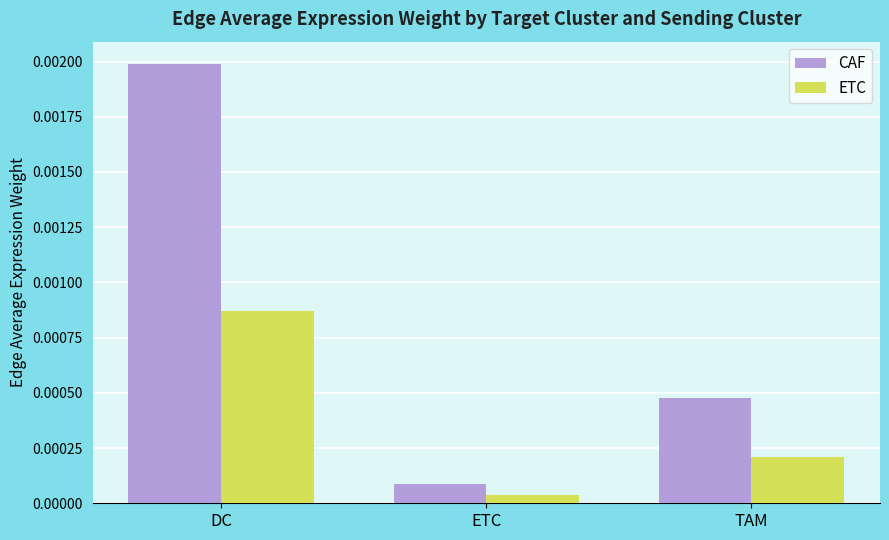

Rank the categories by CAF value from lowest to highest.

ETC, TAM, DC